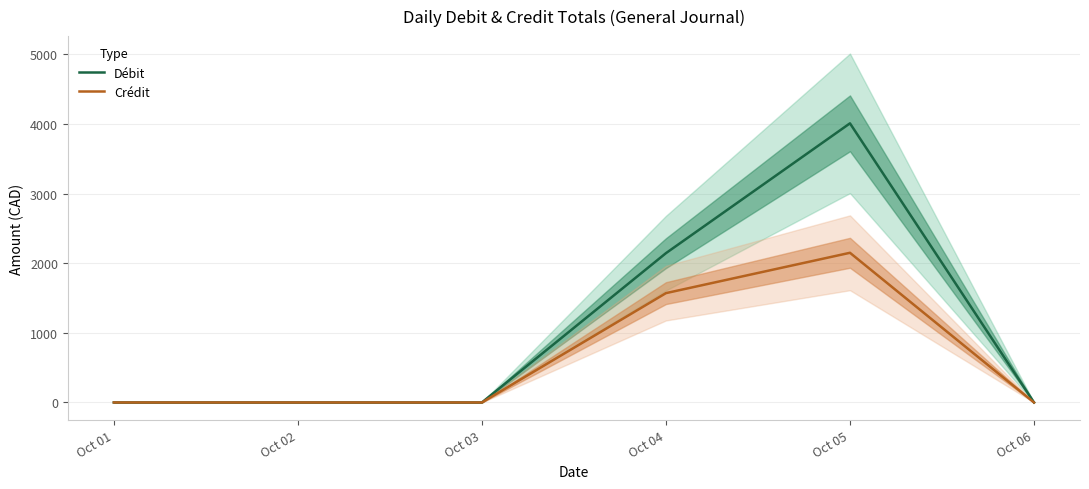

Between Oct 02 and Oct 01, which is larger?

Oct 02